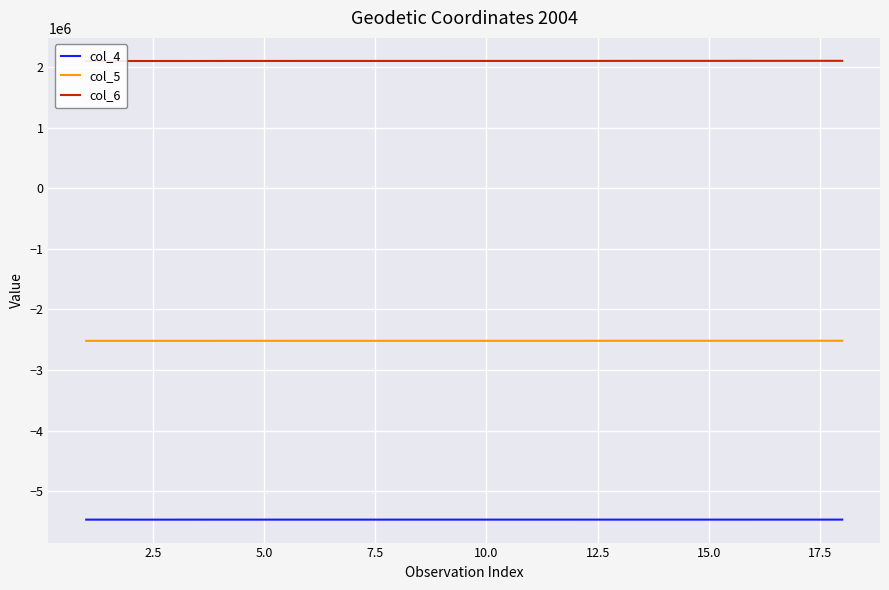

Which series has the largest total across all categories?

col_6